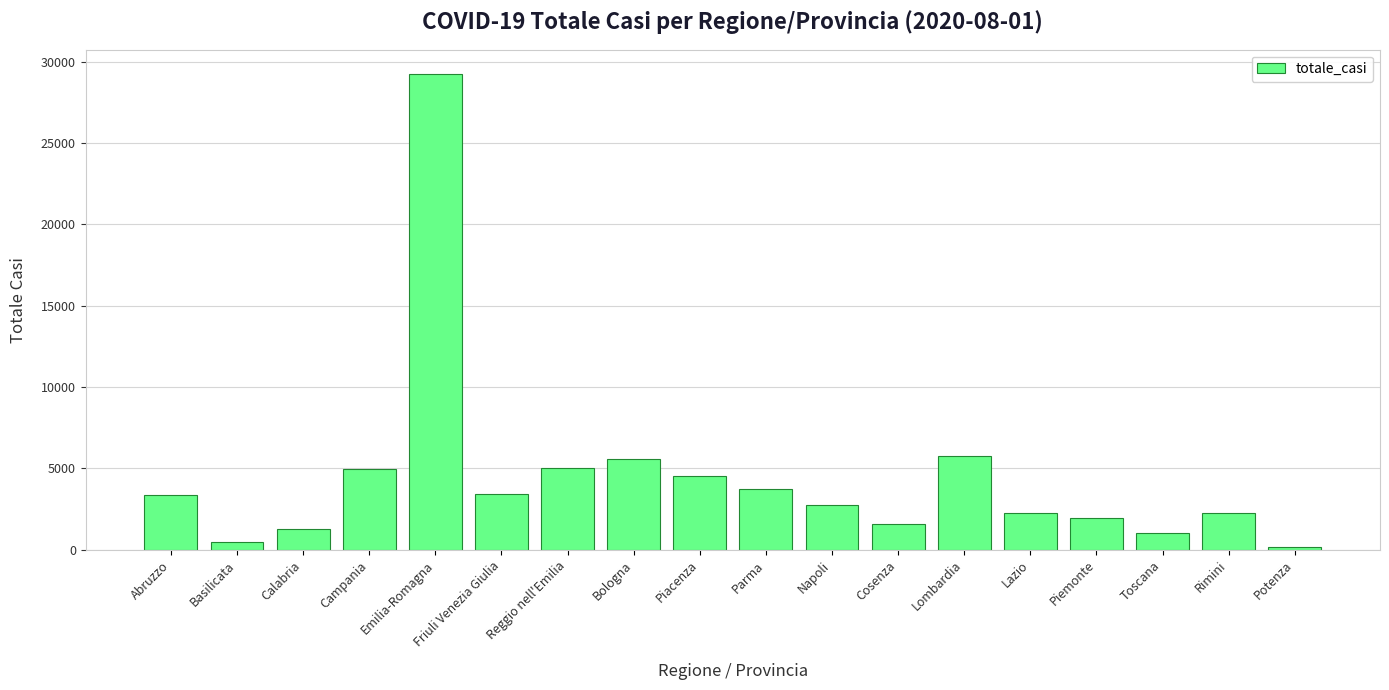

What is the minimum value shown in the chart?

192